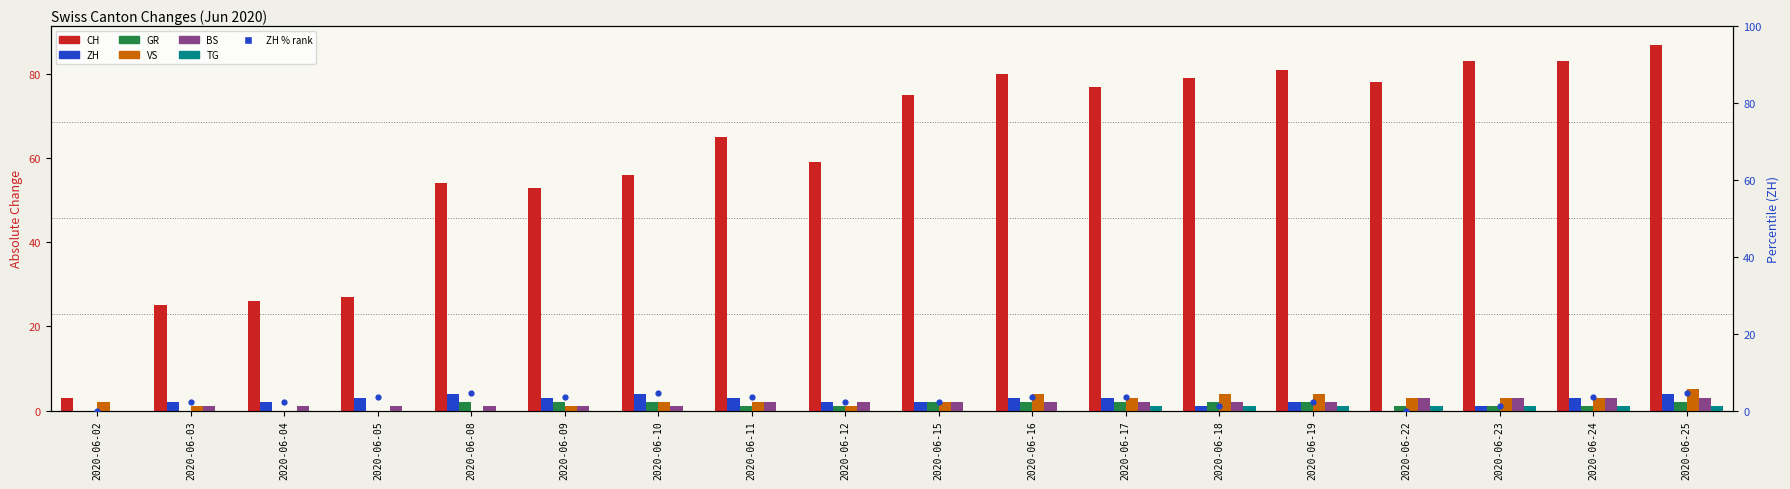

Is the value of ZH at 2020-06-24 greater than the value of CH at 2020-06-22?

No